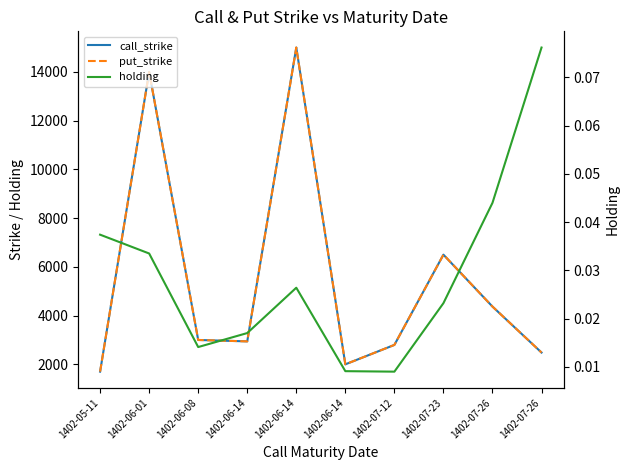

Is it true that put_strike equals 2942.0 at 1402-06-14?

True